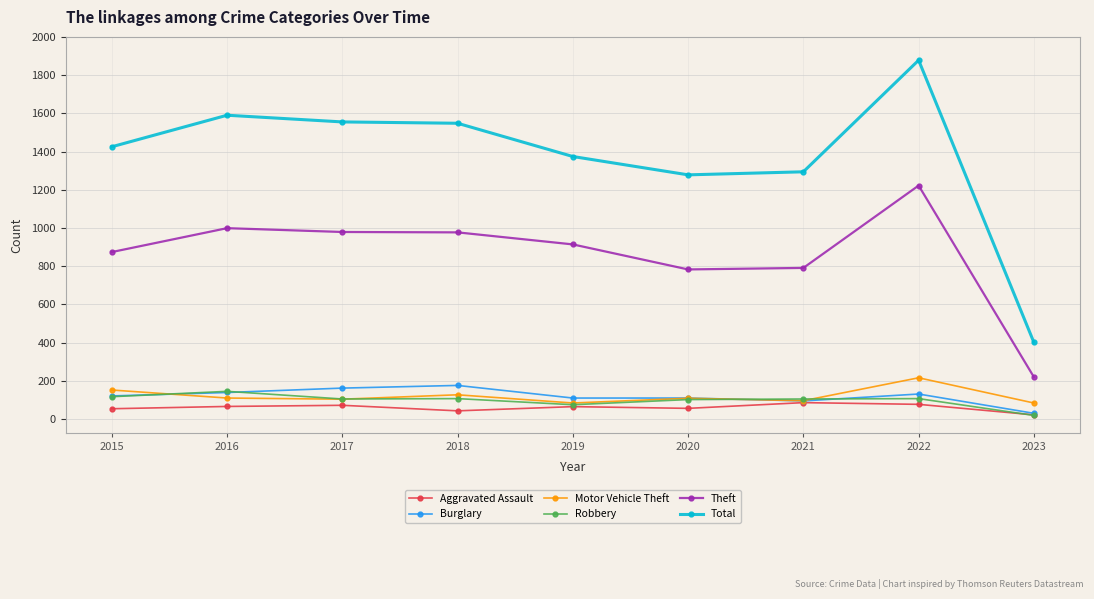

What is the difference between the highest and lowest values at 2018?

1505